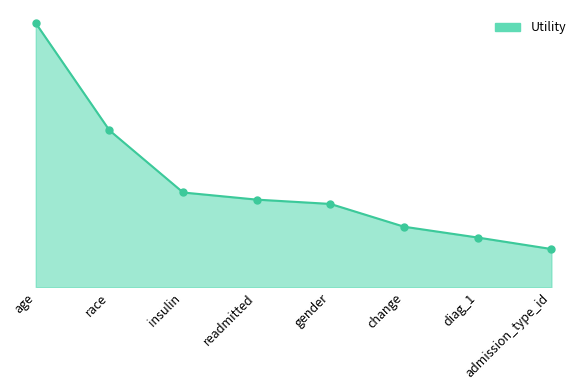

What is the change in value from age to admission_type_id?

-1.2